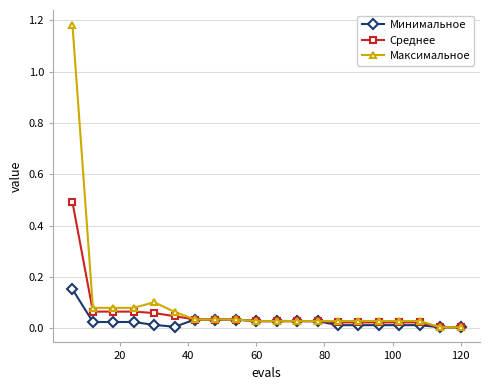

Which series has the widest spread of values?

Максимальное